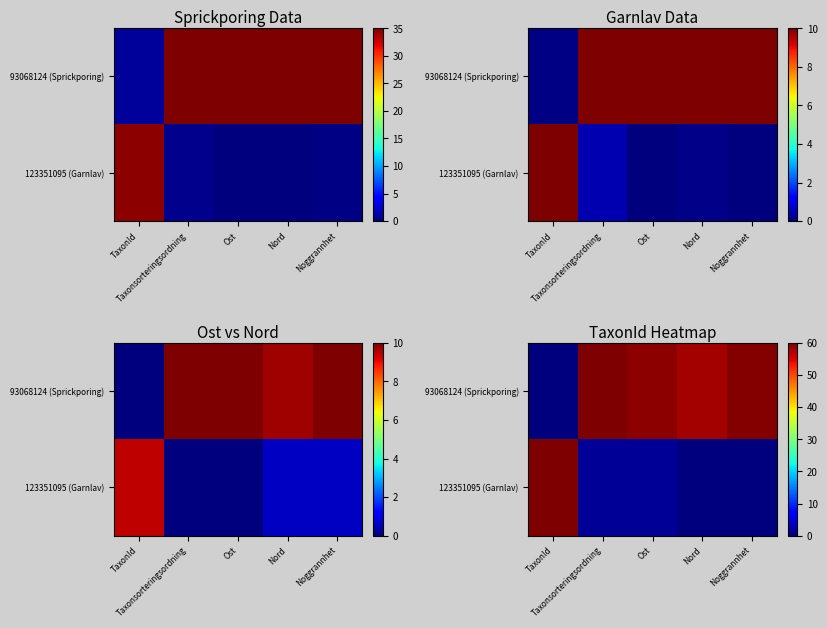

Which series has the largest range (max minus min)?

123351095 (Garnlav)